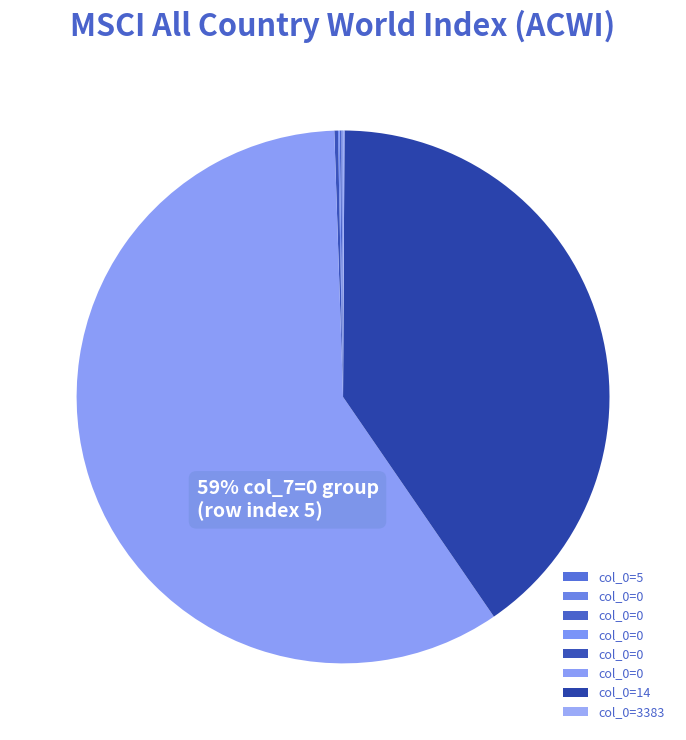

Is it true that 0 is 0% of the pie?

True